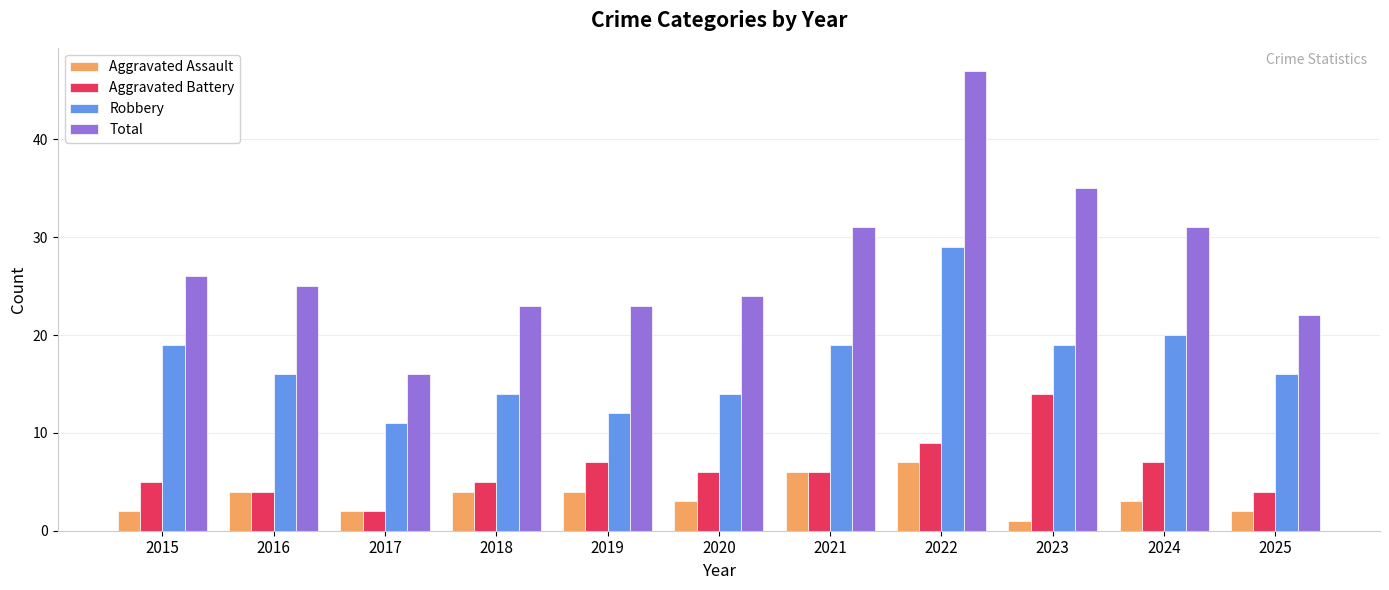

Which series has the widest spread of values?

Total